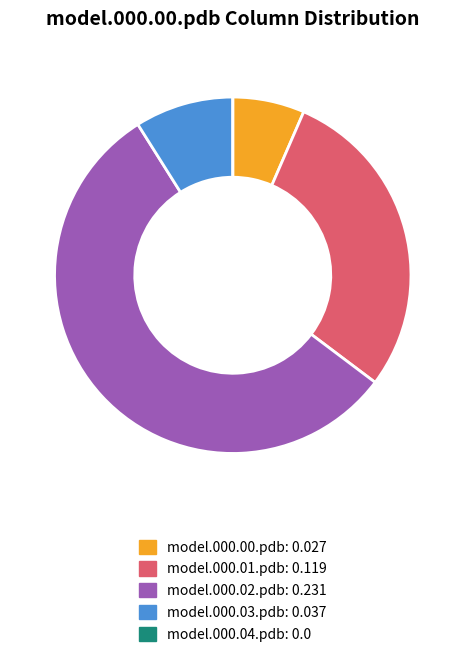

The model.000.00.pdb slice represents 1% of the pie. True or false?

False